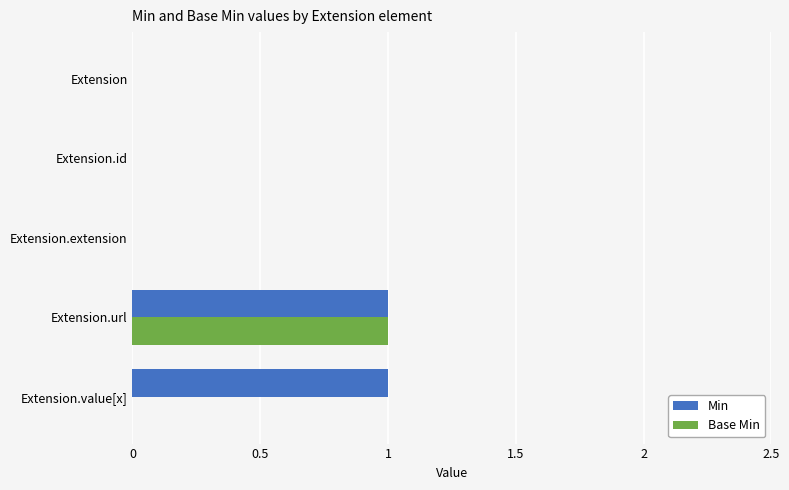

At which category is the sum across all series the highest?

Extension.url